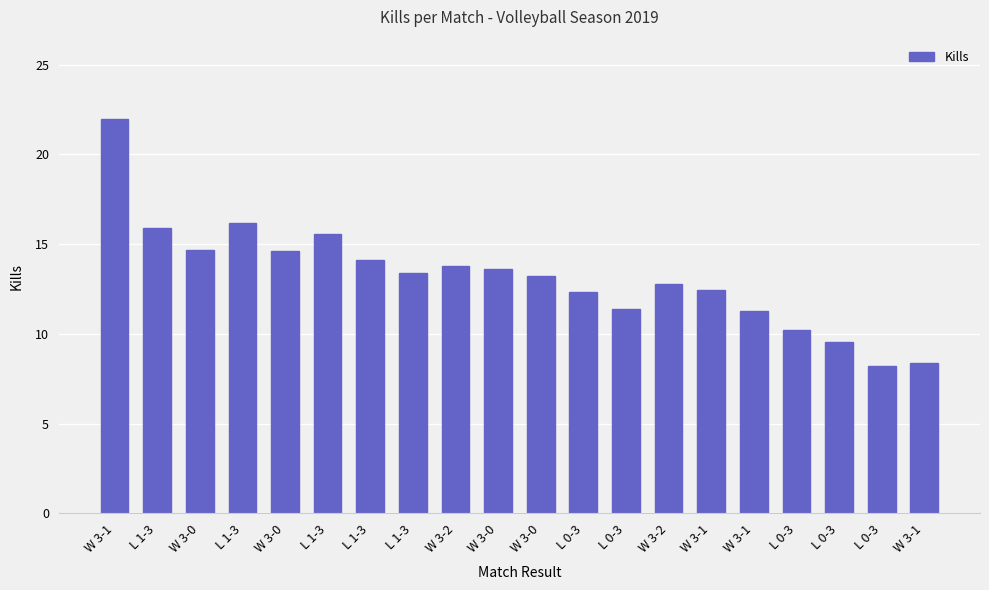

How many distinct data groups are displayed?

1